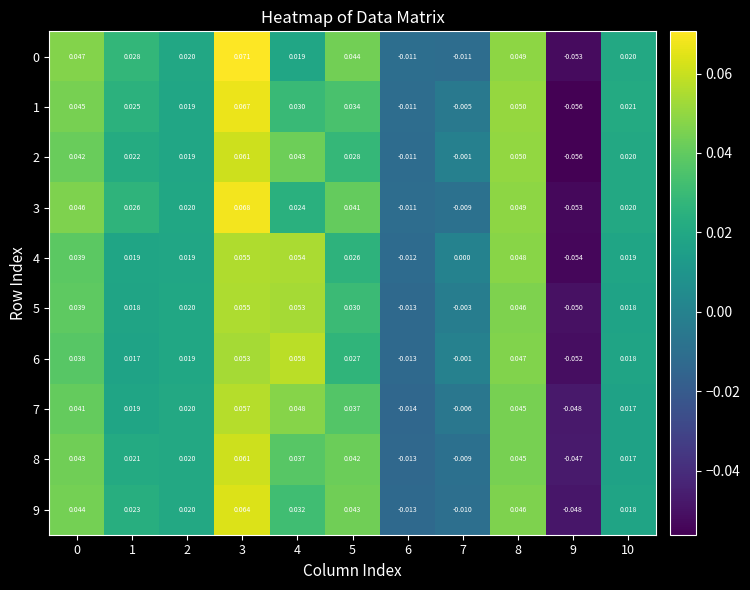

Is the value of 2 at 1 greater than the value of 0 at 4?

Yes